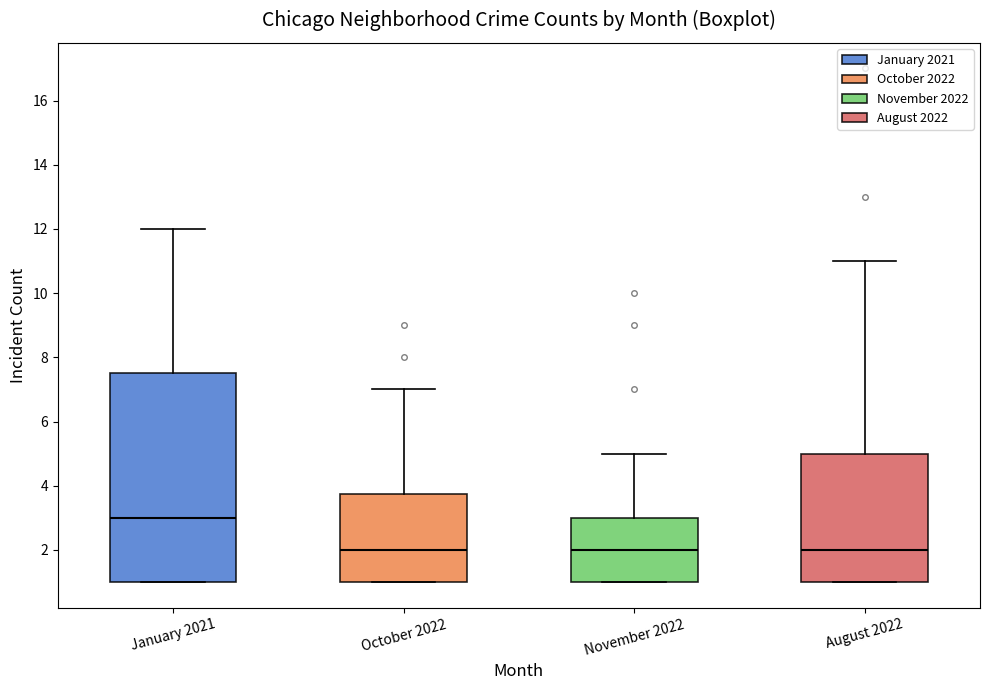

Reading left to right, read every box against the y-axis: the position of its median line, the range the box covers, and the ends of its whiskers. The values are not printed on the chart, so give them approximately, as read against the axis.

January 2021: median 3.0, box 1.0 to 7.6, whiskers 1.0 to 12.0
October 2022: median 2.0, box 1.0 to 3.8, whiskers 1.0 to 7.0
November 2022: median 2.0, box 1.0 to 3.0, whiskers 1.0 to 5.0
August 2022: median 2.0, box 1.0 to 5.0, whiskers 1.0 to 11.0